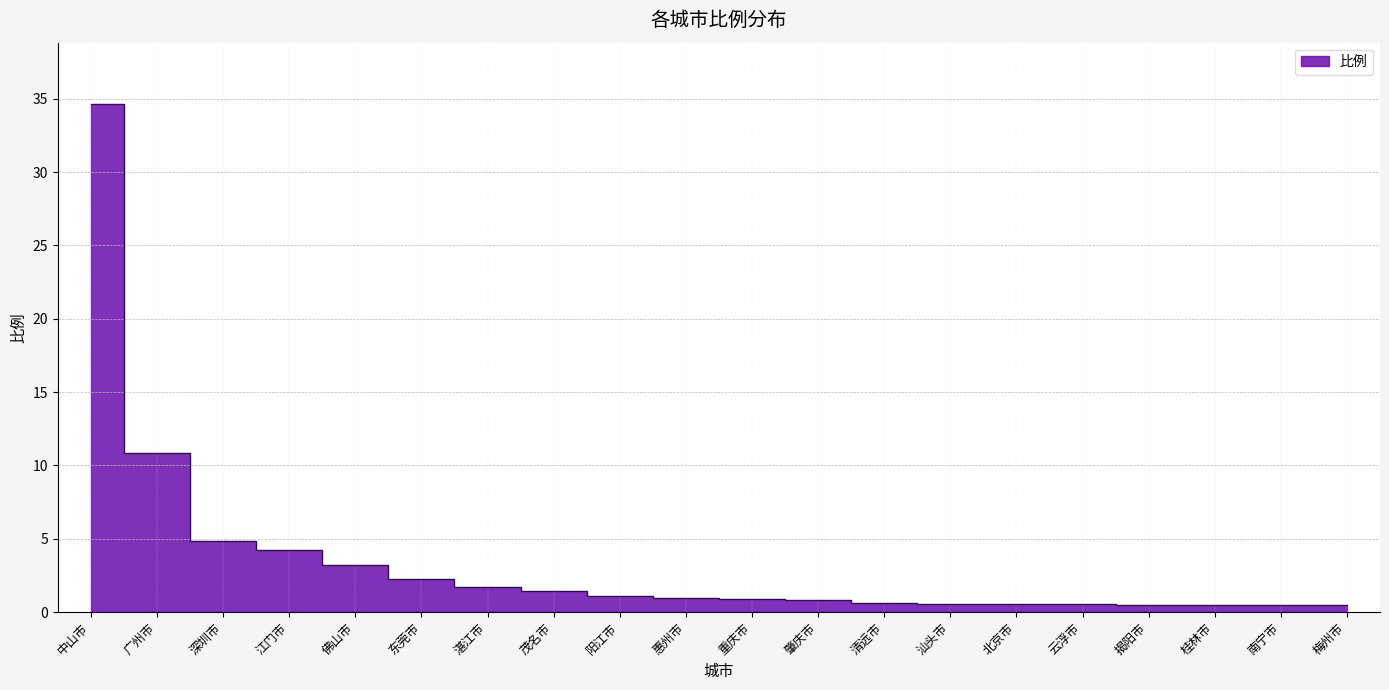

Is it true that the value at 桂林市 is 0.5?

True